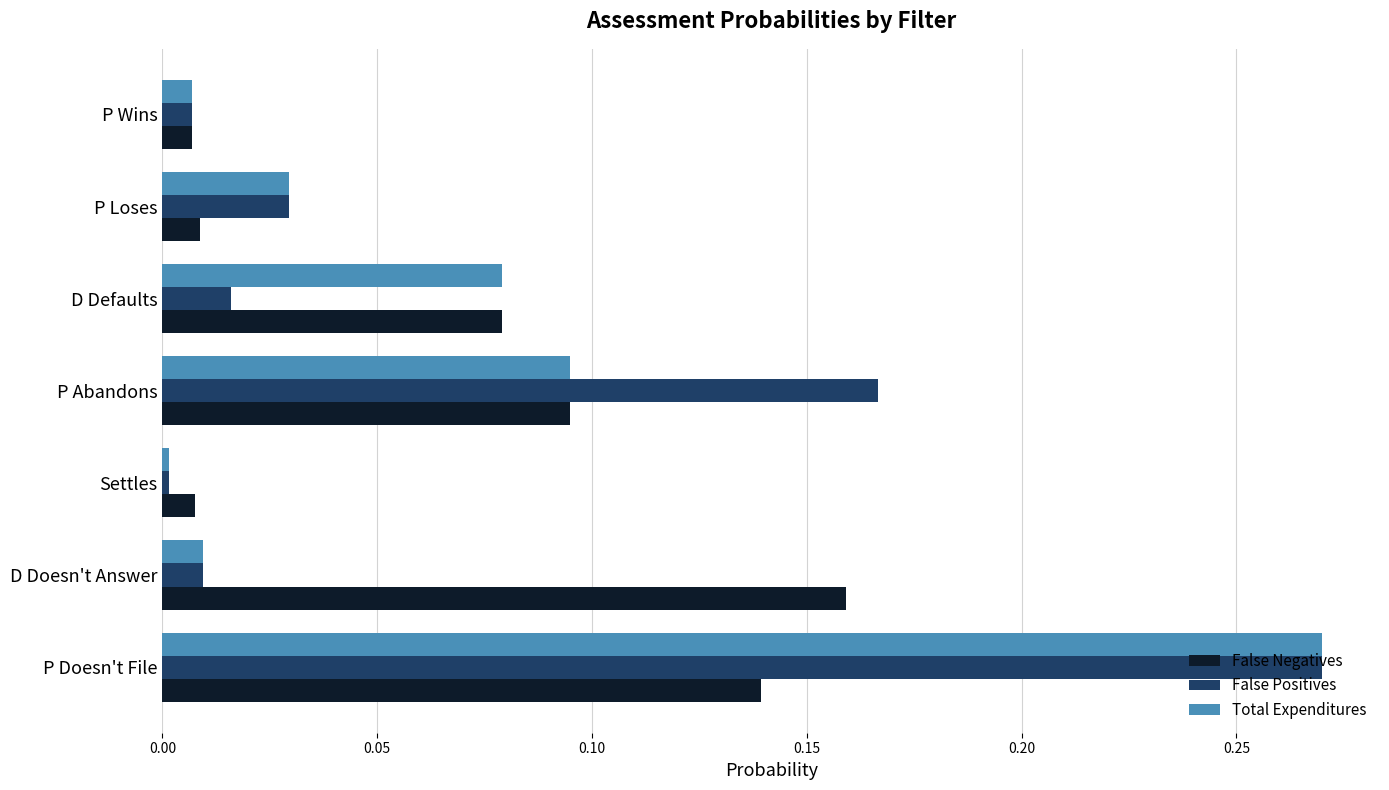

What is the sum of all Total Expenditures values?

0.5